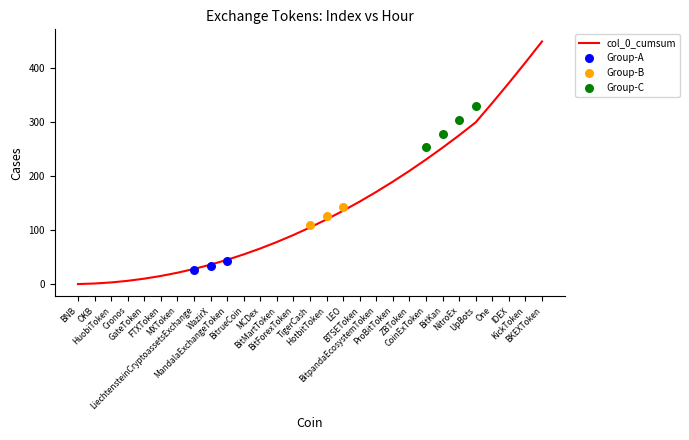

Between BNB and BitrueCoin, which is larger?

BitrueCoin